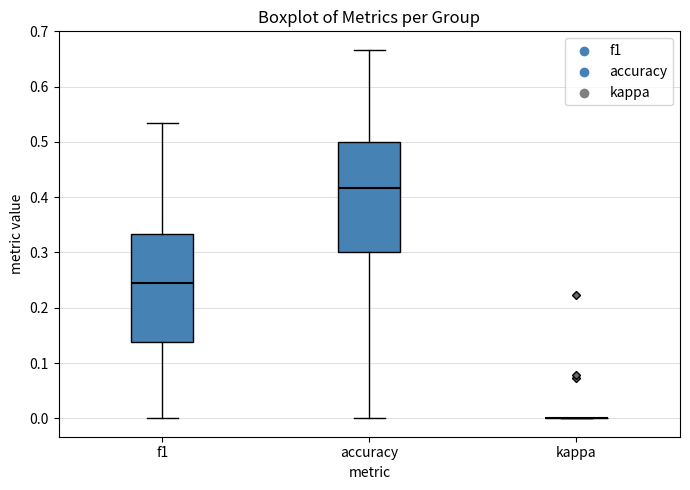

Reading left to right, transcribe this box plot: for each box, give where its median line is, the range the box spans, and where its two whiskers end, as read against the y-axis. The values are not printed on the chart, so give them approximately, as read against the axis.

f1: median 0.25, box 0.14 to 0.33, whiskers 0.00 to 0.53
accuracy: median 0.42, box 0.30 to 0.50, whiskers 0.00 to 0.67
kappa: box collapsed to a line at 0.00, whiskers 0.00 to 0.00